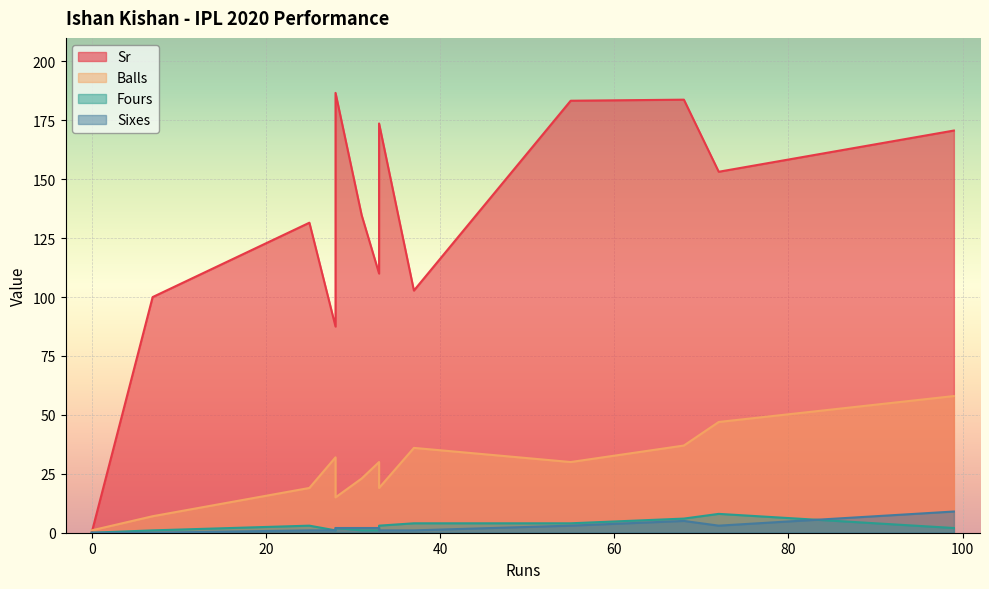

What is the sum of the Sr values at 25 and 55?

314.9